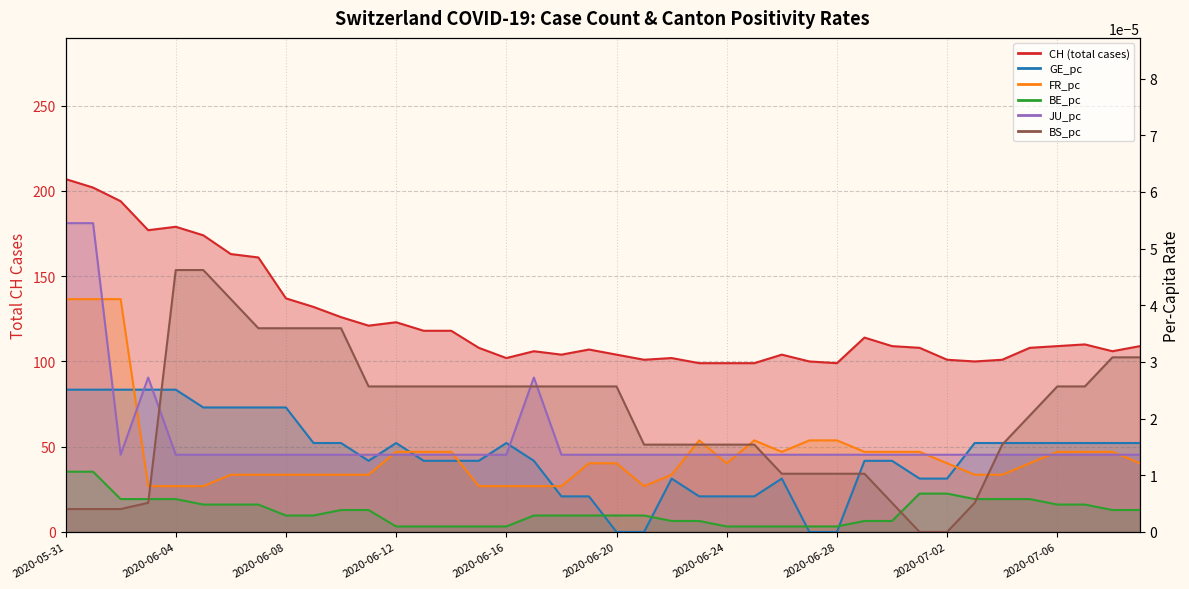

How many lines are shown in the chart?

6